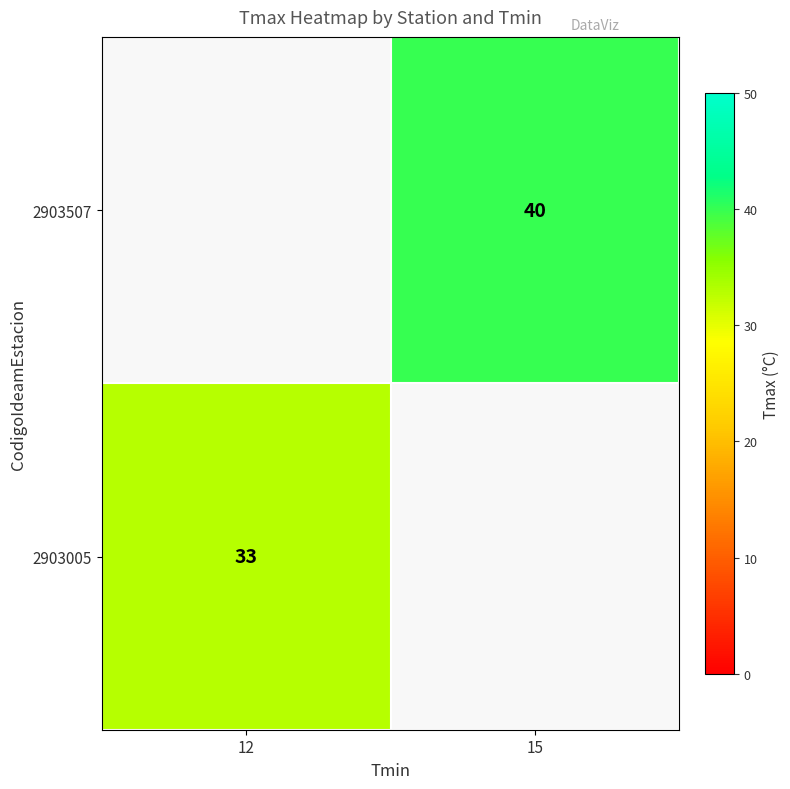

The 2903005 series shows 14 at 12. True or false?

False